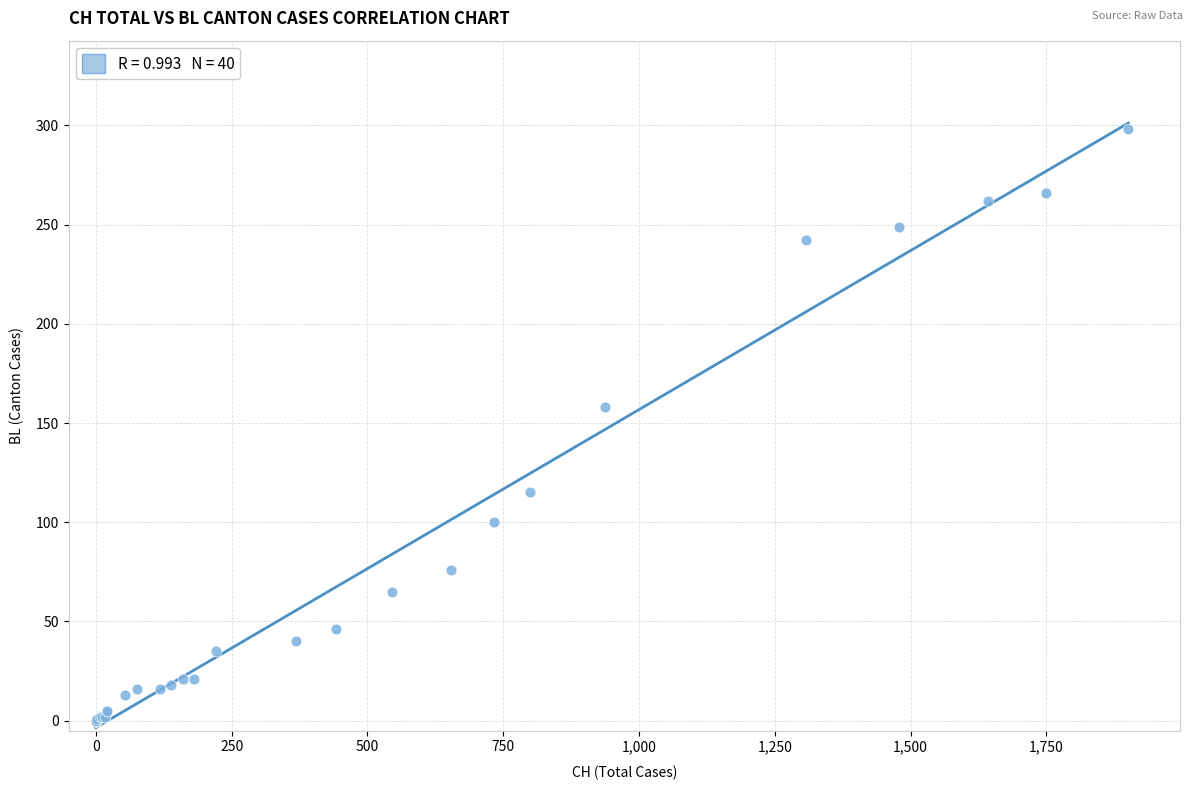

What Y value in the scatter plot is closest to 149?

158